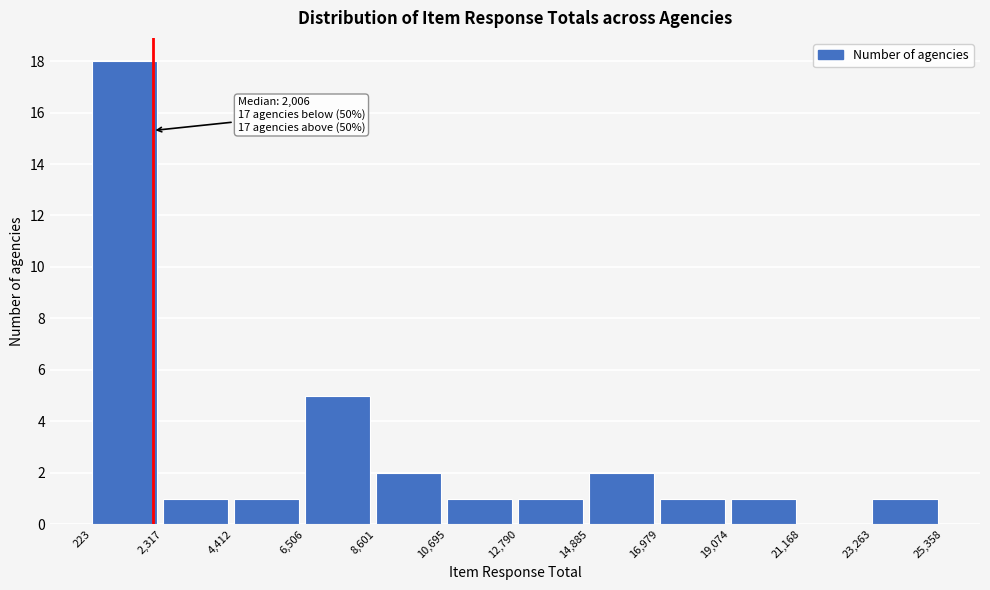

Over which range of the x-axis is the bar tallest?

223 to 2,317